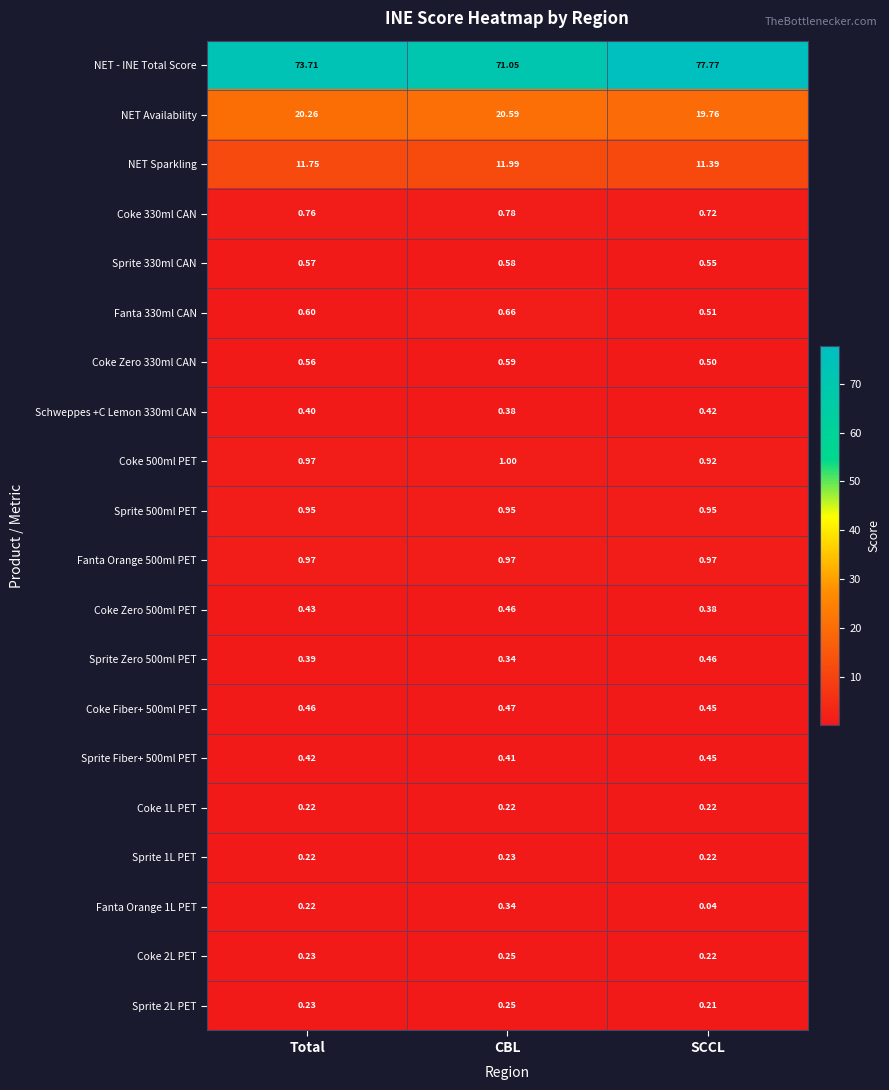

How many data points does each series have?

3